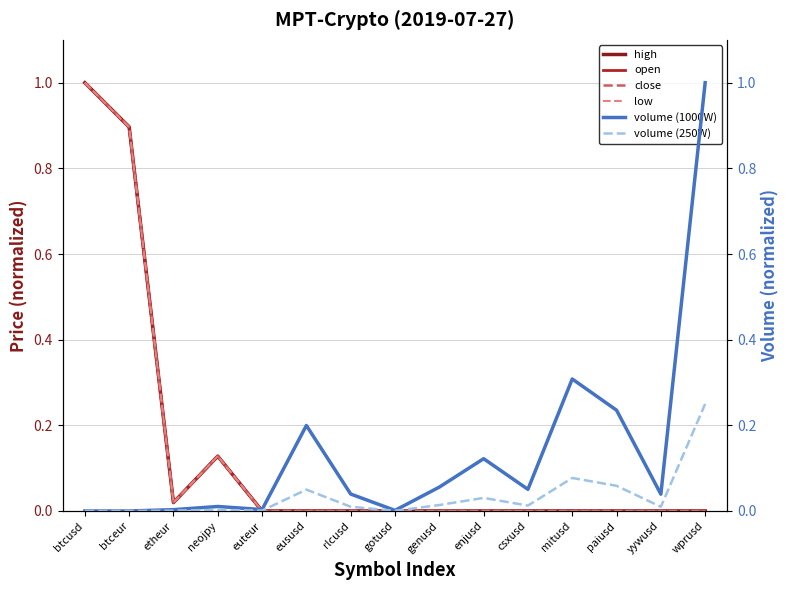

What position from the left is etheur?

3